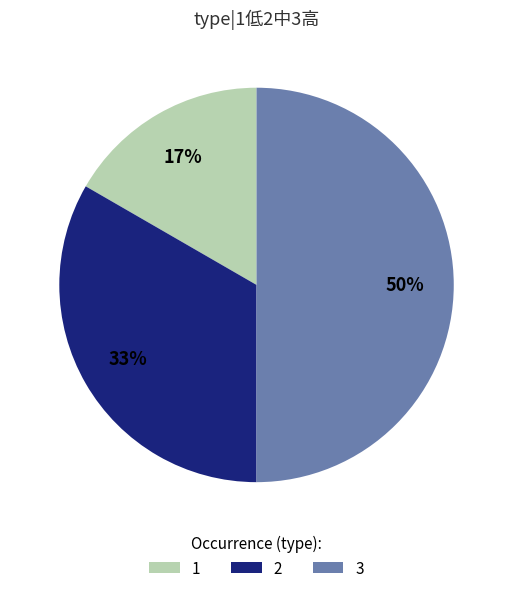

What is the ratio of the value at 1 to the value at 2?

0.5